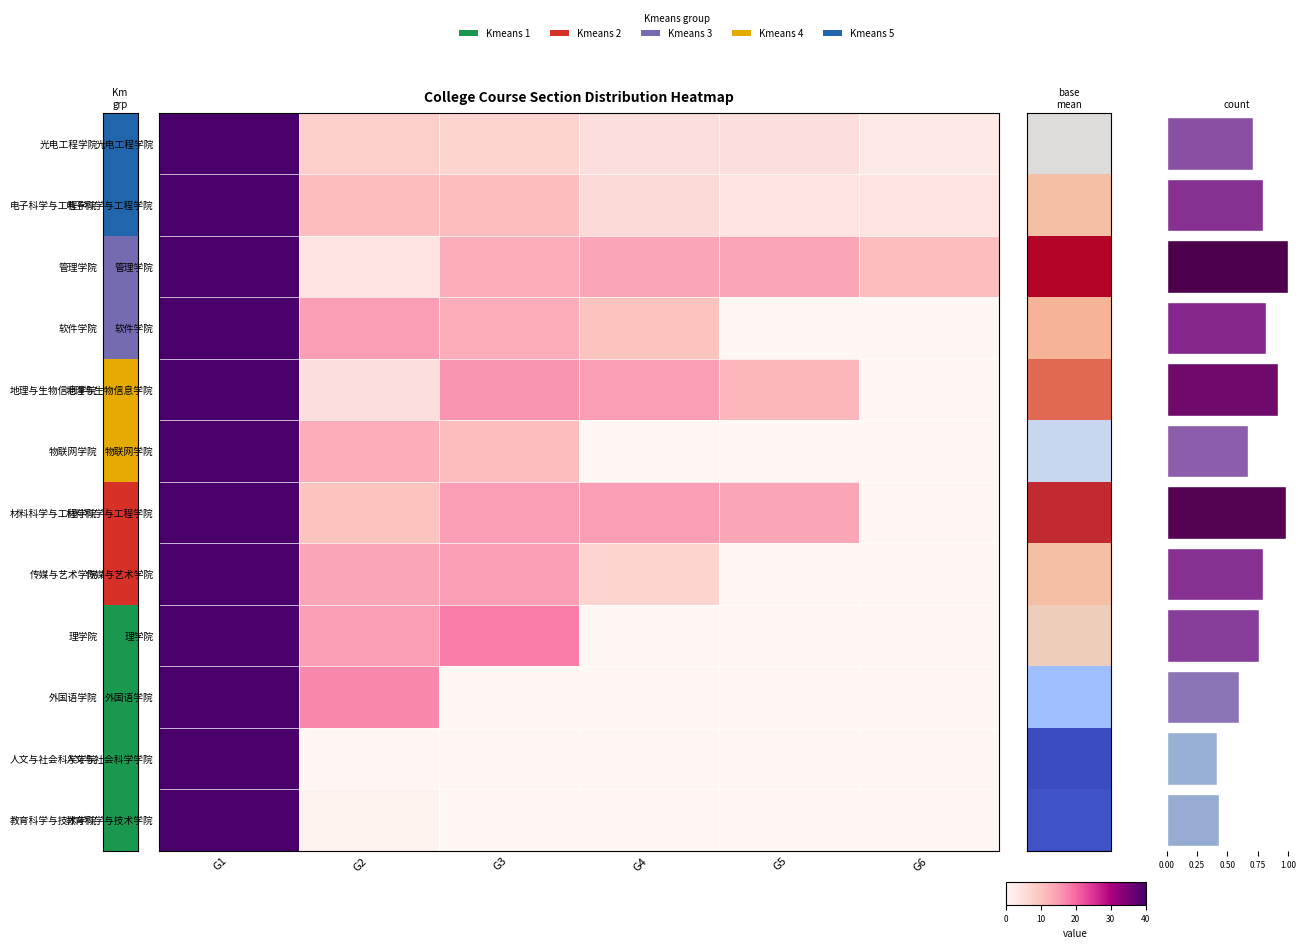

How many data points in 管理学院 are less than 14?

3